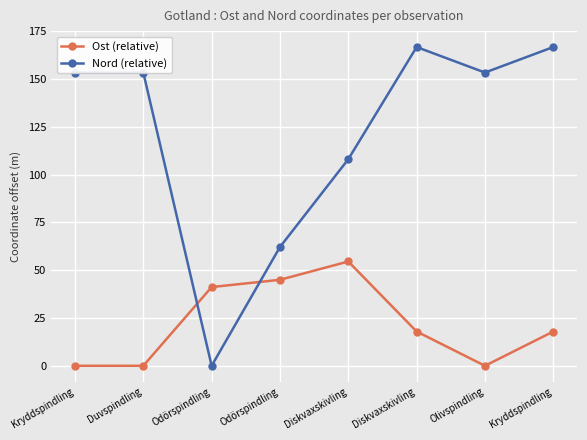

The value of Nord (relative) at Duvspindling is 262.5. True or false?

False